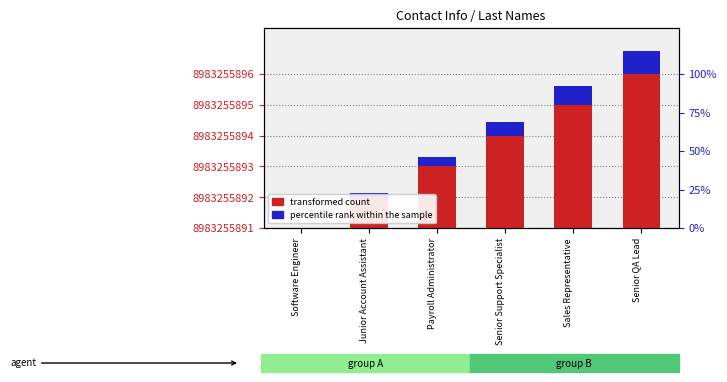

Reading left to right, transcribe all the data shown in this chart.

transformed count: 0.0	1.0	2.0	3.0	4.0	5.0
percentile rank within the sample: 0.0	0.1	0.3	0.4	0.6	0.8